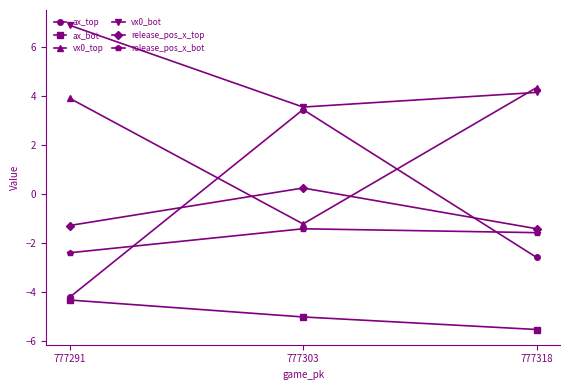

What is the greatest value displayed?

6.9